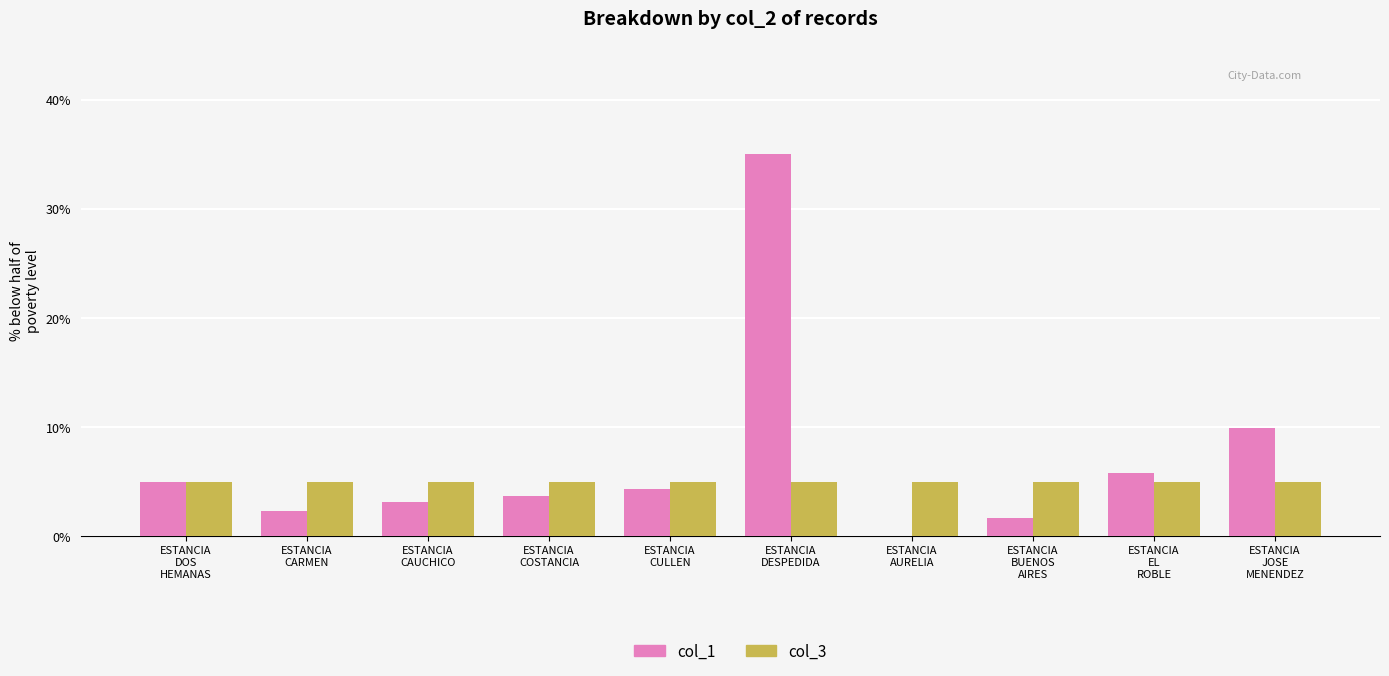

What is the total value across all series at ESTANCIA
AURELIA?

5.0